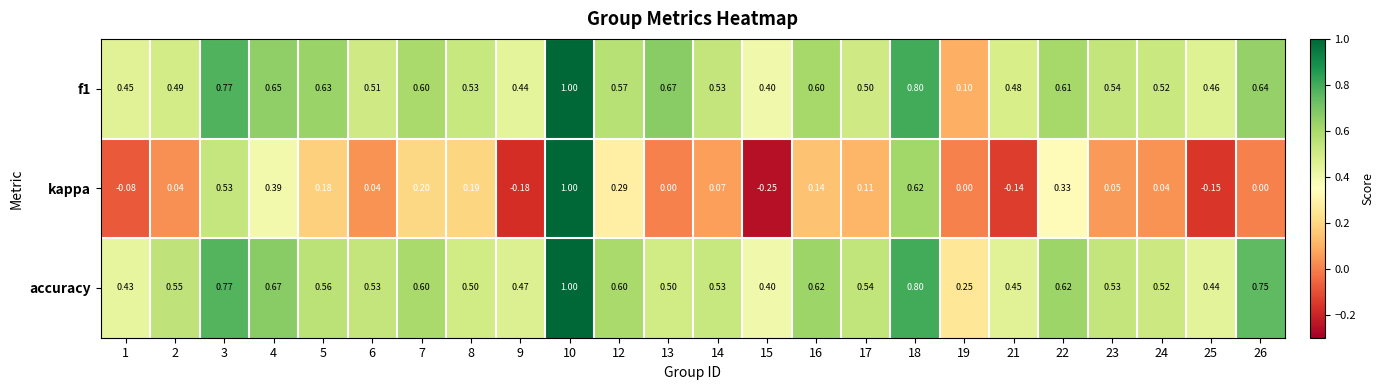

Which series has the largest total across all categories?

accuracy